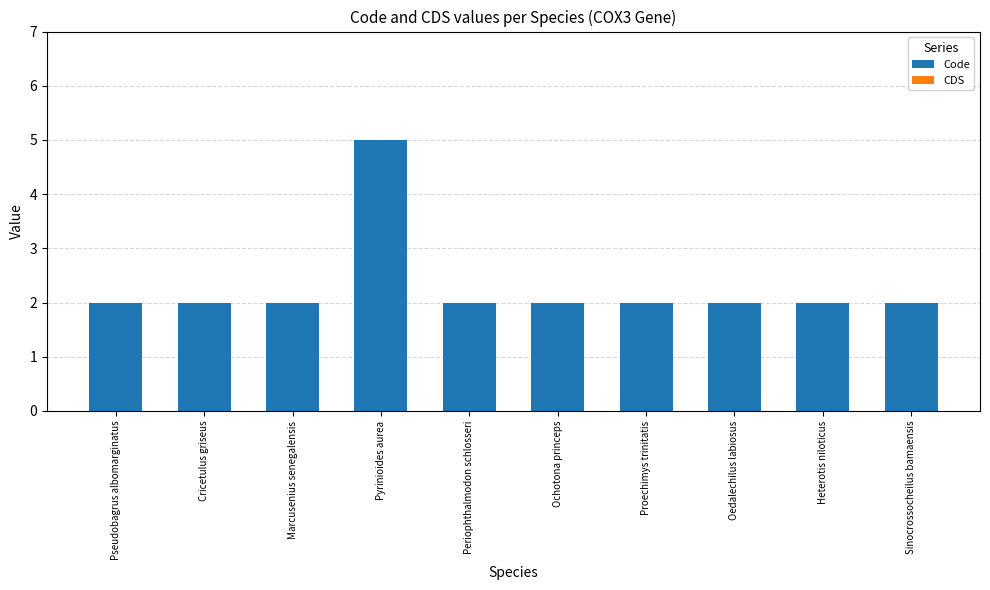

Between Periophthalmodon schlosseri and Pyrinioides aurea, which is larger?

Pyrinioides aurea